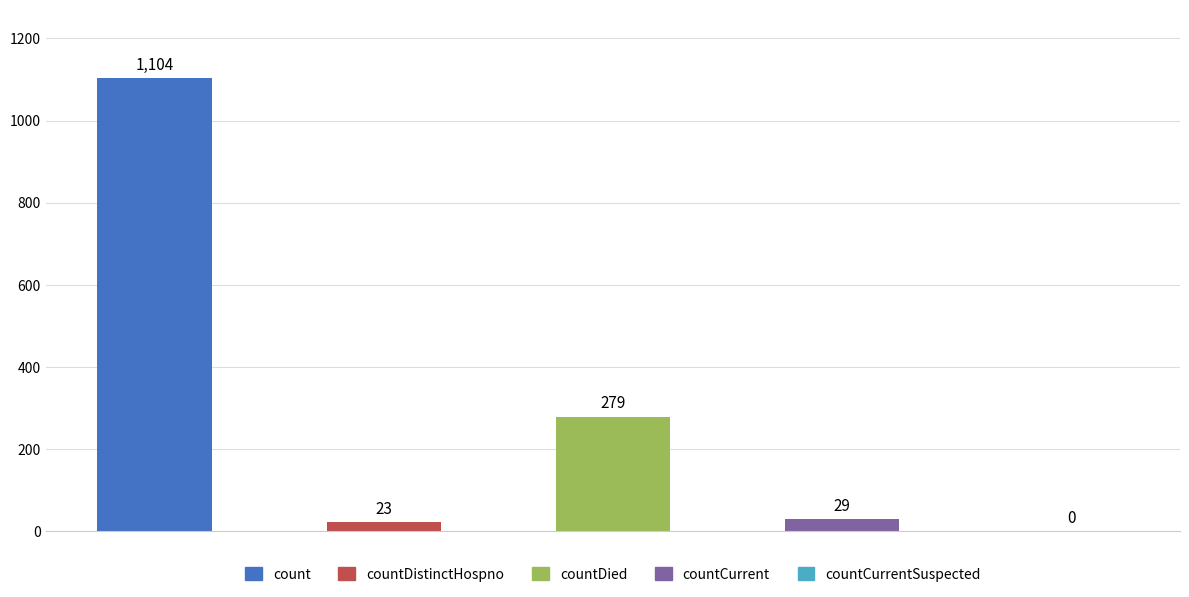

Where is the data nearest to the value 552?

countDied